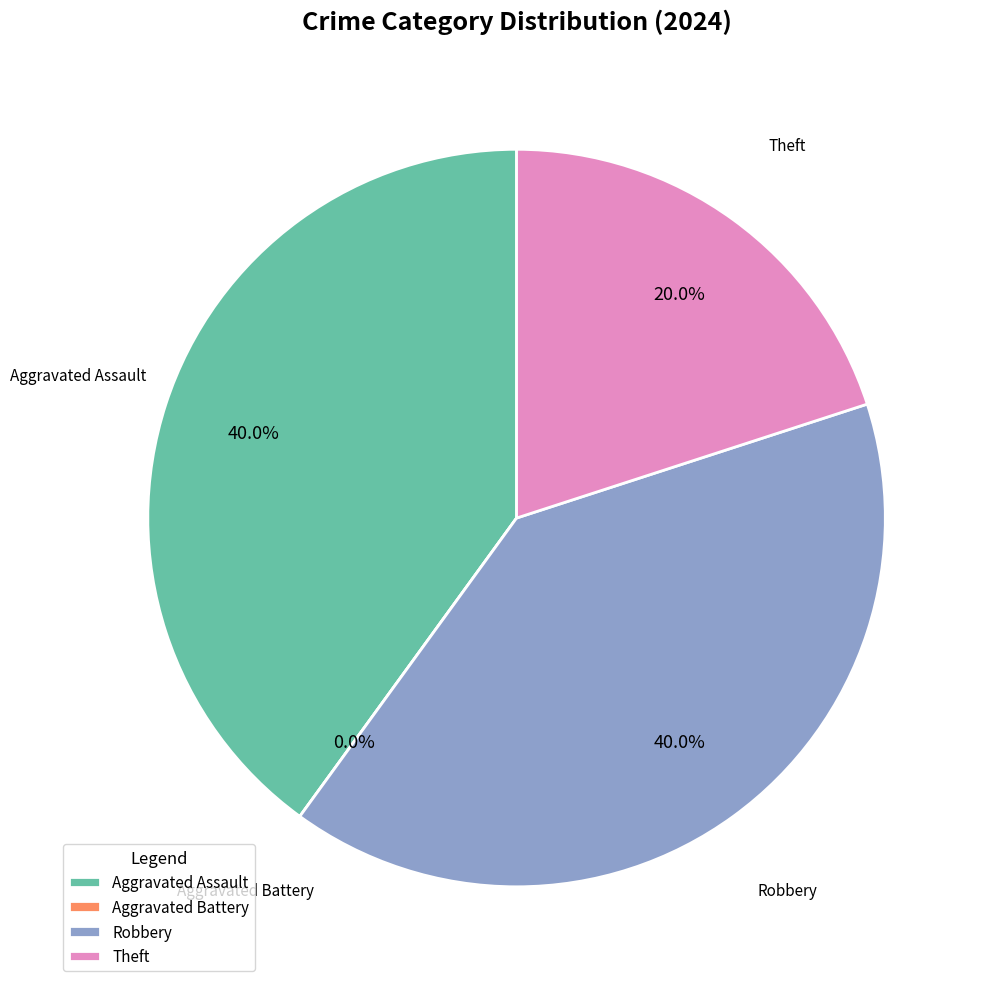

Is the sum of Robbery and Theft greater than half?

Yes